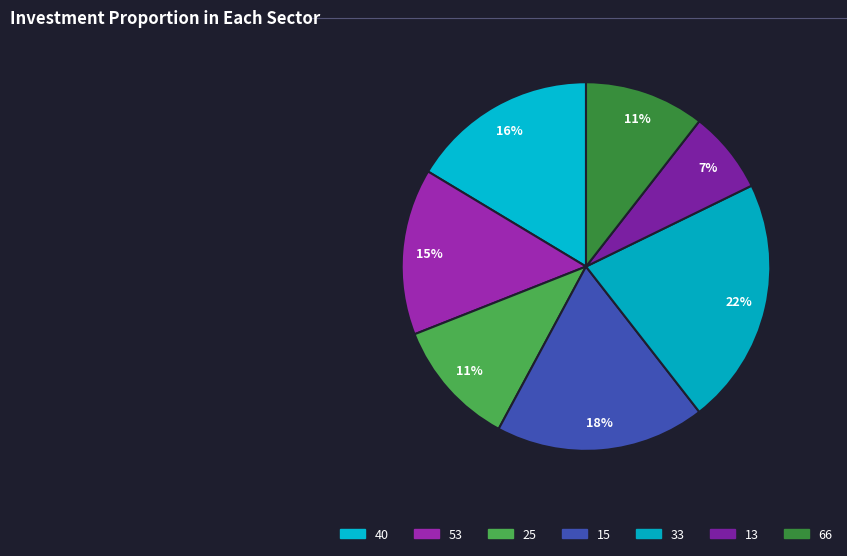

Count the number of slices in the pie.

7